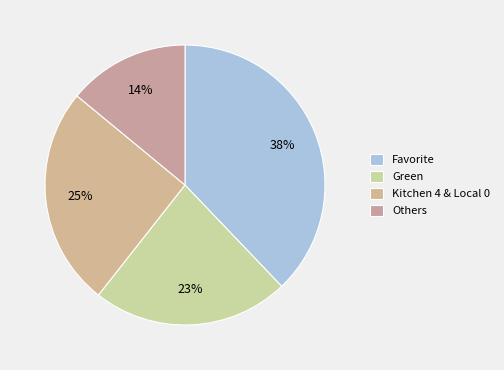

Combined, do Green and Favorite account for over 50%?

Yes